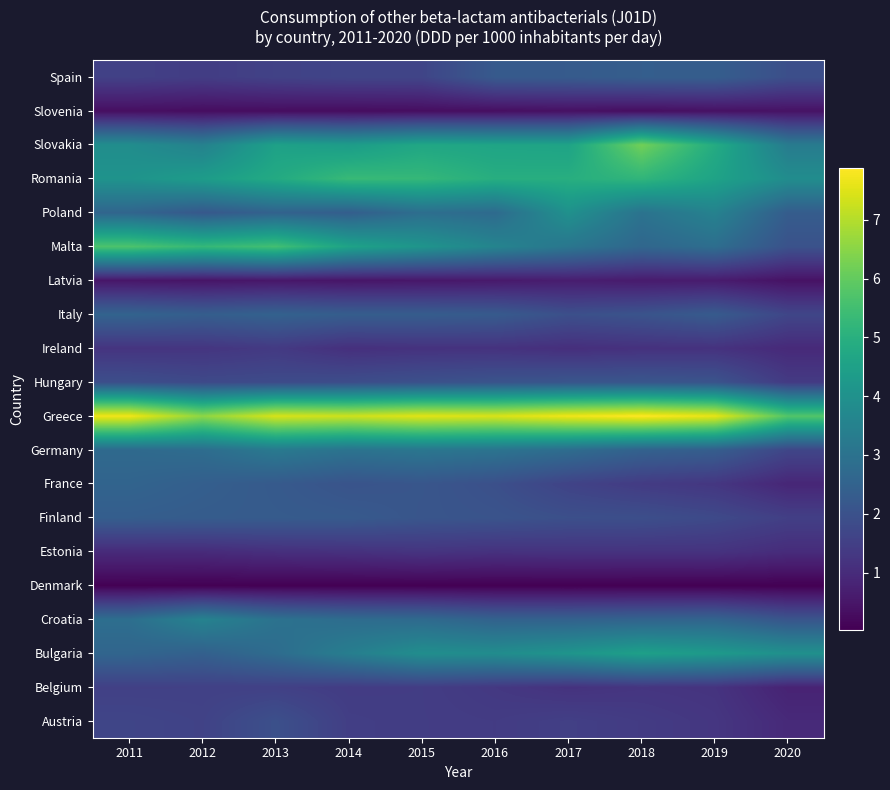

Reading left to right, what are all the values shown in this chart?

Austria: 2011=1.7	2012=1.6	2013=2.0	2014=1.5	2015=1.4	2016=1.4	2017=1.5	2018=1.4	2019=1.3	2020=1.0
Belgium: 2011=1.5	2012=1.5	2013=1.5	2014=1.4	2015=1.4	2016=1.3	2017=1.2	2018=1.2	2019=1.2	2020=0.8
Bulgaria: 2011=2.6	2012=2.4	2013=2.8	2014=3.4	2015=3.9	2016=3.8	2017=4.1	2018=4.5	2019=4.3	2020=4.0
Croatia: 2011=2.9	2012=3.5	2013=3.0	2014=2.8	2015=2.7	2016=2.5	2017=2.5	2018=2.5	2019=2.6	2020=2.1
Denmark: 2011=0.1	2012=0.0	2013=0.0	2014=0.0	2015=0.0	2016=0.0	2017=0.0	2018=0.0	2019=0.0	2020=0.0
Estonia: 2011=1.0	2012=1.0	2013=1.1	2014=1.1	2015=1.2	2016=1.2	2017=1.2	2018=1.2	2019=1.2	2020=1.0
Finland: 2011=2.4	2012=2.3	2013=2.3	2014=2.2	2015=2.1	2016=2.1	2017=1.9	2018=1.9	2019=1.8	2020=1.5
France: 2011=2.5	2012=2.4	2013=2.2	2014=2.1	2015=2.1	2016=1.9	2017=1.6	2018=1.4	2019=1.3	2020=0.9
Germany: 2011=2.7	2012=2.8	2013=3.2	2014=3.0	2015=3.1	2016=3.0	2017=2.8	2018=2.5	2019=2.4	2020=1.7
Greece: 2011=7.7	2012=6.6	2013=7.4	2014=7.3	2015=7.5	2016=7.4	2017=7.7	2018=7.9	2019=7.6	2020=5.8
Hungary: 2011=1.9	2012=1.8	2013=1.8	2014=1.9	2015=2.0	2016=2.1	2017=2.1	2018=2.1	2019=2.1	2020=1.4
Ireland: 2011=1.2	2012=1.2	2013=1.4	2014=1.1	2015=1.2	2016=1.2	2017=1.1	2018=1.1	2019=1.2	2020=1.0
Italy: 2011=2.5	2012=2.4	2013=2.5	2014=2.3	2015=2.3	2016=2.3	2017=1.9	2018=2.1	2019=2.3	2020=1.7
Latvia: 2011=0.5	2012=0.5	2013=0.5	2014=0.5	2015=0.5	2016=0.6	2017=0.7	2018=0.6	2019=0.6	2020=0.4
Malta: 2011=5.7	2012=5.3	2013=5.5	2014=4.6	2015=4.1	2016=3.6	2017=3.1	2018=2.6	2019=2.9	2020=2.0
Poland: 2011=2.6	2012=2.2	2013=2.5	2014=2.4	2015=2.9	2016=2.8	2017=4.0	2018=3.0	2019=3.5	2020=2.3
Romania: 2011=4.1	2012=4.4	2013=4.8	2014=5.3	2015=5.3	2016=4.9	2017=5.0	2018=5.2	2019=4.6	2020=3.9
Slovakia: 2011=3.9	2012=3.5	2013=4.5	2014=4.4	2015=4.7	2016=4.6	2017=4.6	2018=6.2	2019=4.9	2020=3.3
Slovenia: 2011=0.3	2012=0.3	2013=0.3	2014=0.3	2015=0.3	2016=0.3	2017=0.4	2018=0.3	2019=0.4	2020=0.4
Spain: 2011=1.5	2012=1.4	2013=1.6	2014=1.6	2015=1.6	2016=2.2	2017=2.3	2018=2.4	2019=2.4	2020=1.9